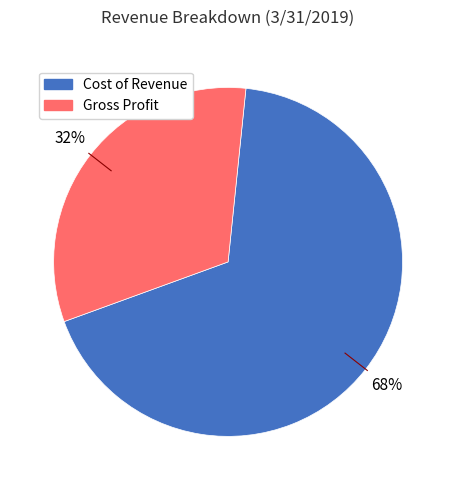

What percentage is the Gross Profit slice, to the nearest percent?

32%